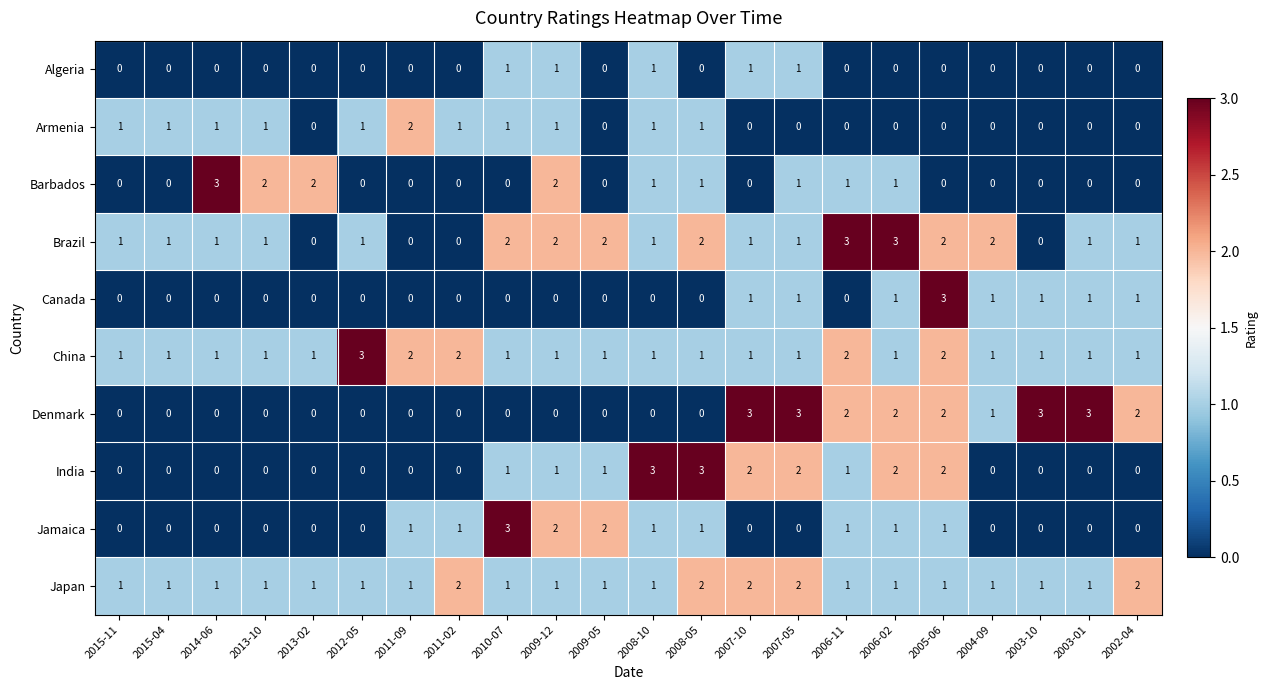

The Barbados series shows 2 at 2010-07. True or false?

False